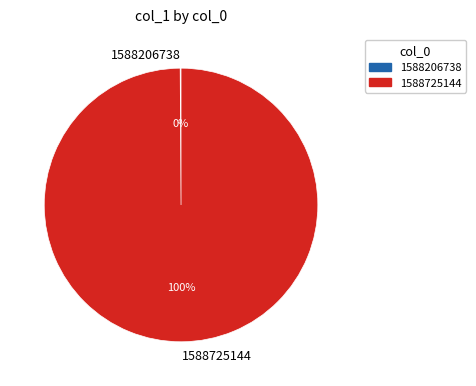

To the nearest percent, what is the difference between the largest and smallest slice percentages?

100%